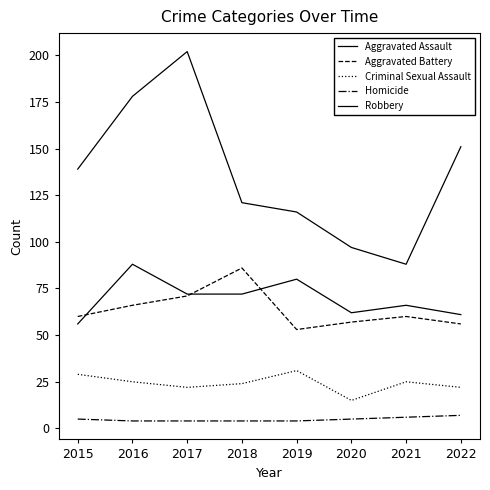

Is this an area chart (filled region under the line)?

No